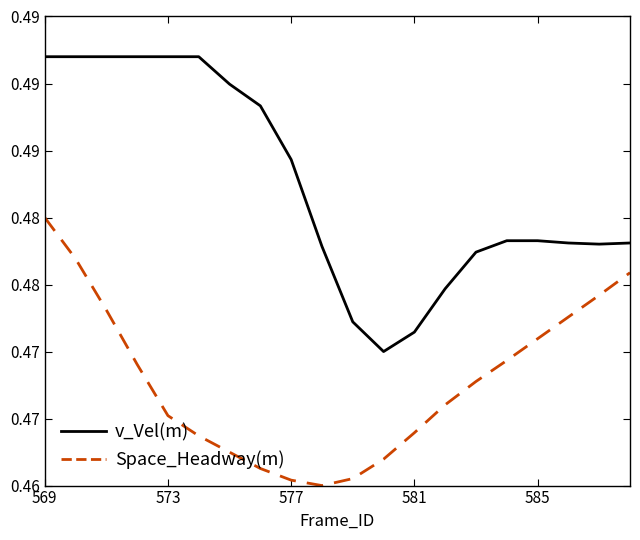

What is the maximum value shown in the chart?

0.5